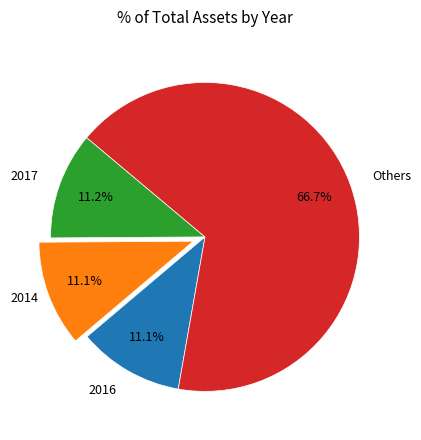

Is there any slice that represents more than half of the pie?

Yes